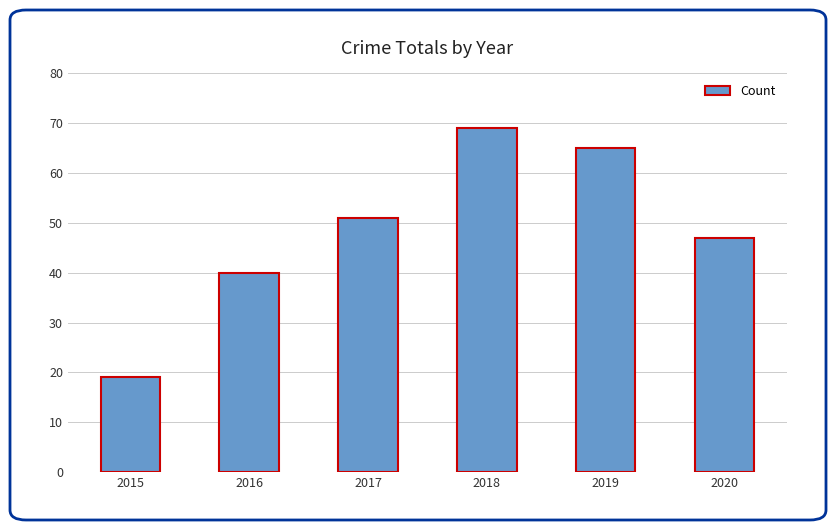

Are the bars horizontal?

No